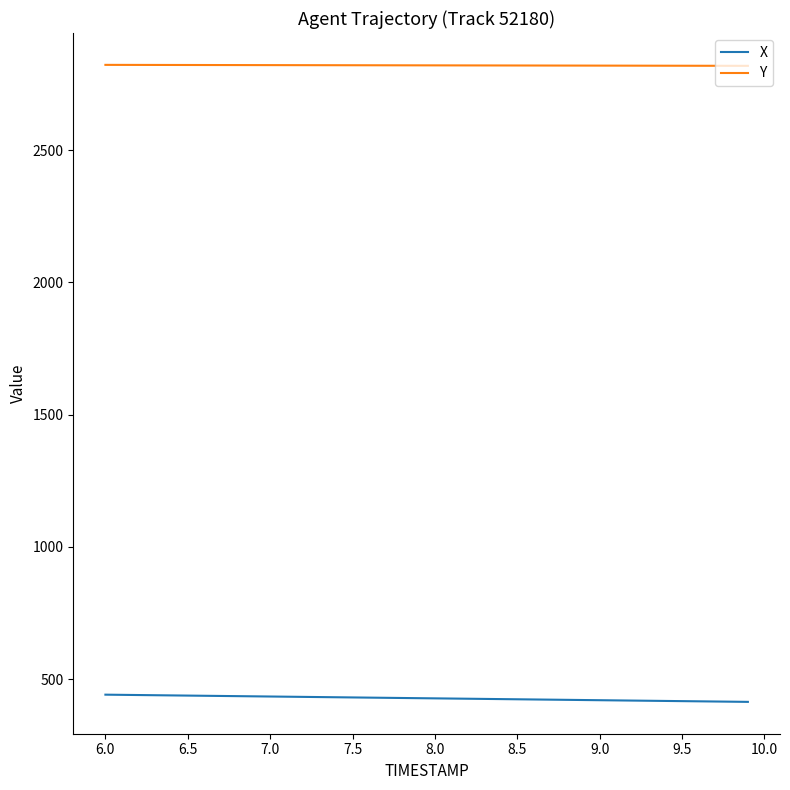

True or false: X and Y intersect in this chart.

False